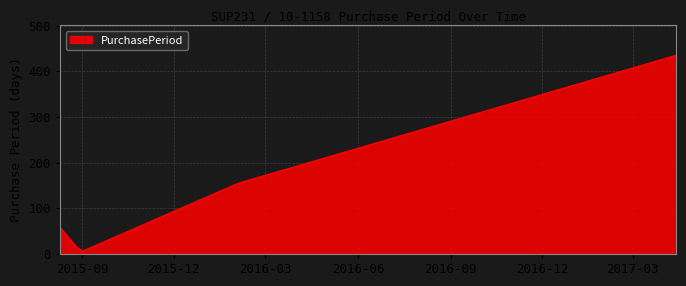

What is the greatest value displayed?

435